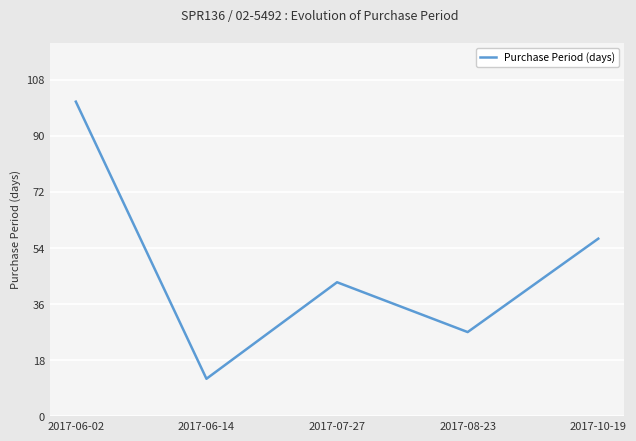

What position from the right is 2017-06-14?

4